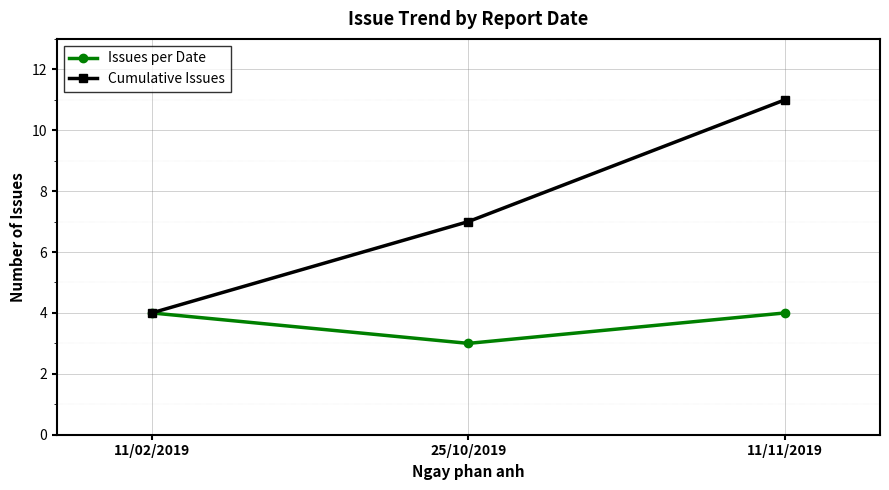

Read the Cumulative Issues value at 11/02/2019.

4